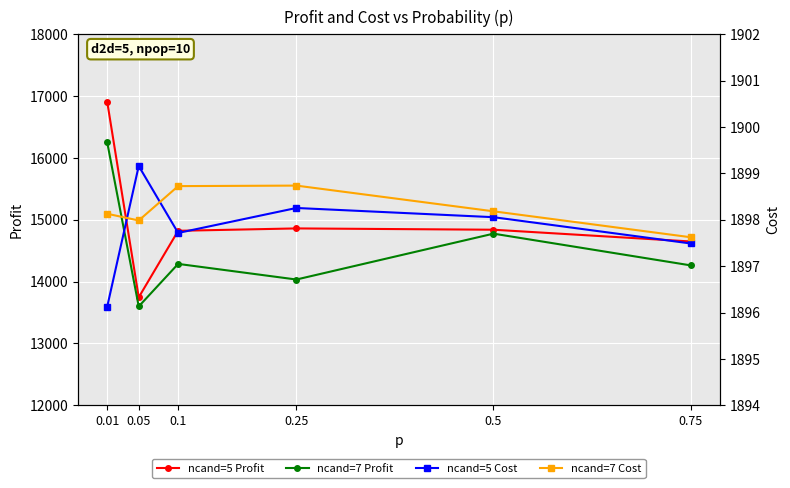

Is the value of ncand=7 Profit at 0.05 greater than the value of ncand=5 Profit at 0.75?

No